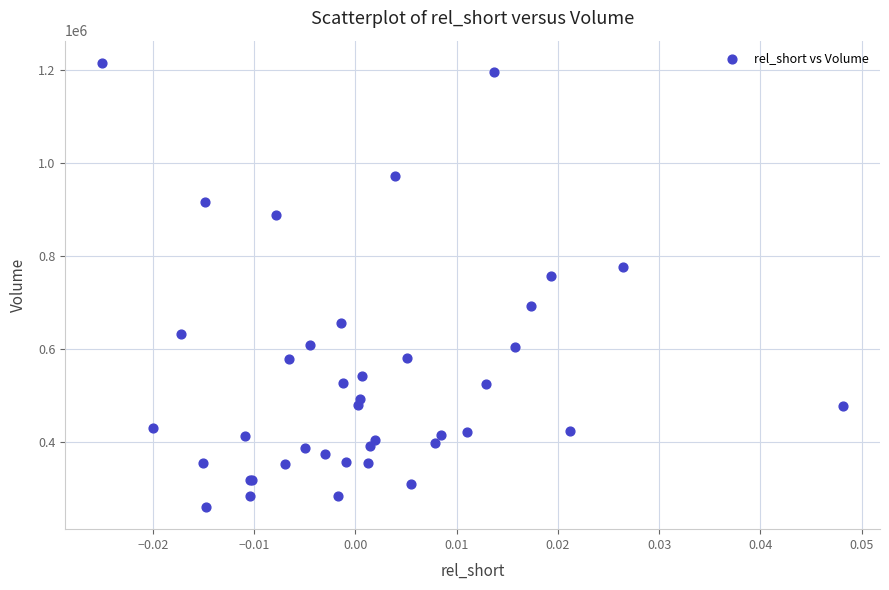

What Y value in the scatter plot is closest to 737700?

757800